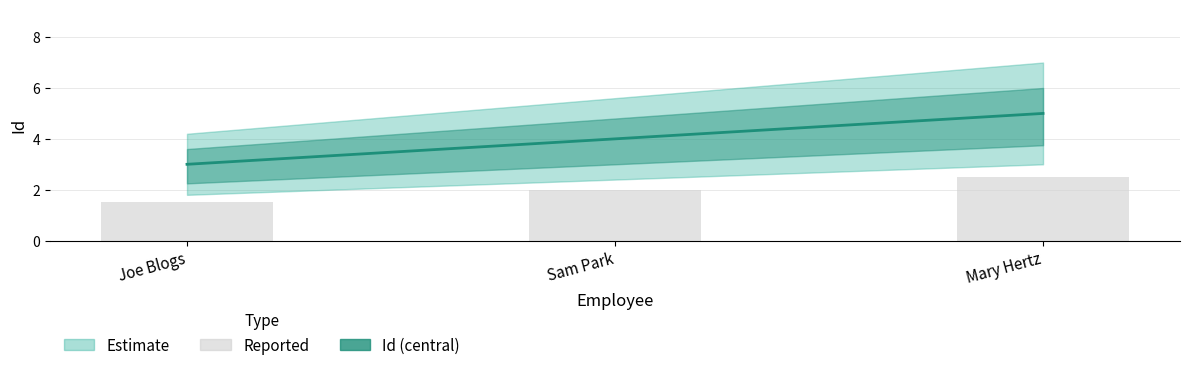

How many groups of bars are there?

3